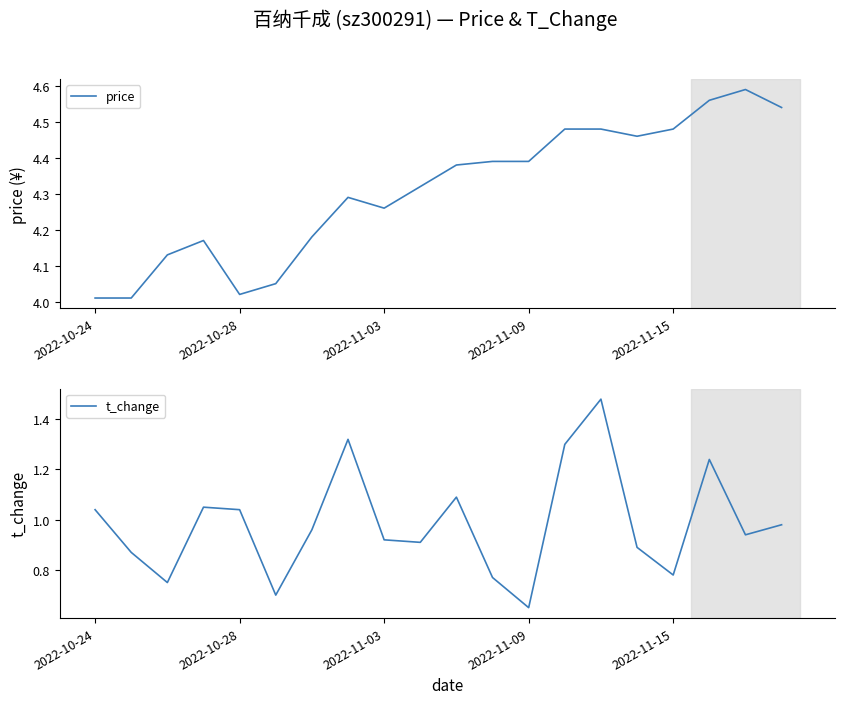

The value of price at 2022-11-09 is 3.0. True or false?

False